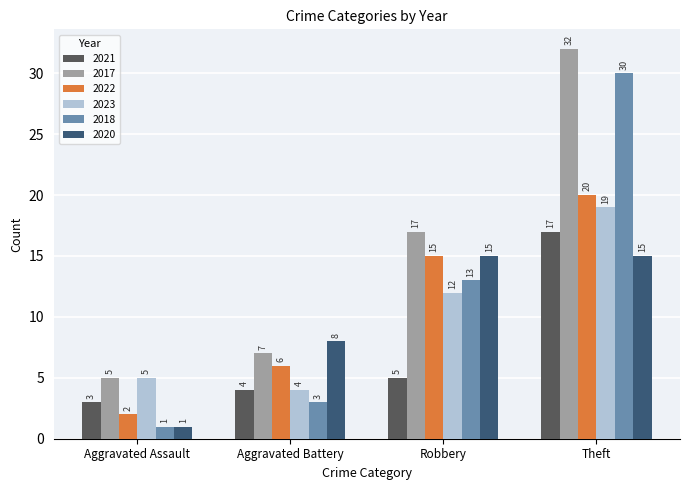

What is the approximate value of 2017 at Aggravated Battery, to the nearest 10?

10